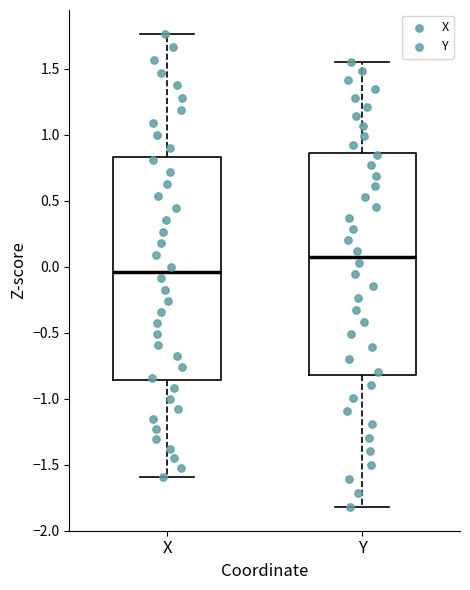

Reading left to right, read every box against the y-axis: the position of its median line, the range the box covers, and the ends of its whiskers. The values are not printed on the chart, so give them approximately, as read against the axis.

X: median -0.05, box -0.85 to 0.85, whiskers -1.60 to 1.75
Y: median 0.05, box -0.80 to 0.85, whiskers -1.80 to 1.55